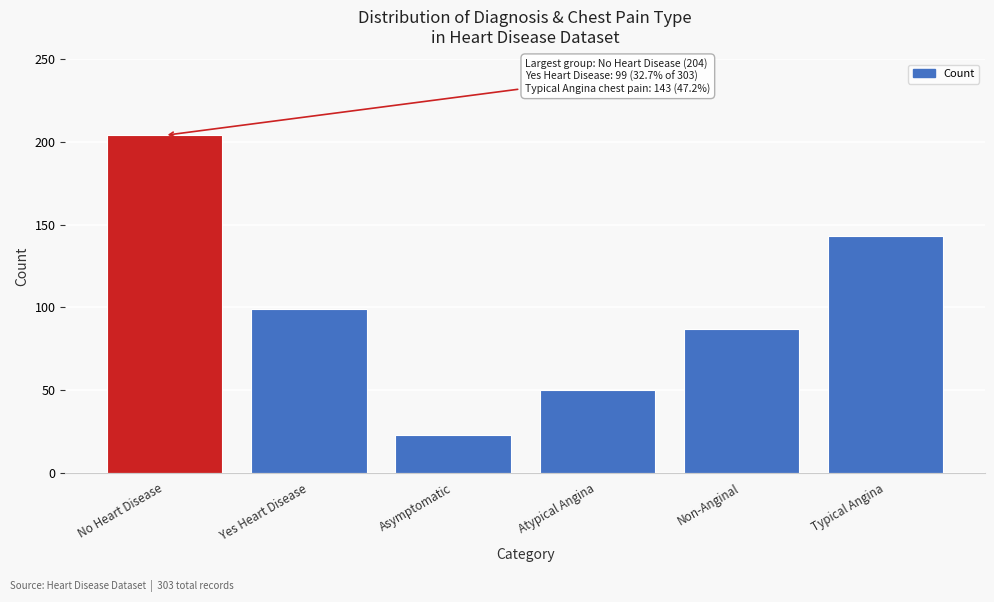

Reading right to left, transcribe all the data shown in this chart.

143	87	50	23	99	204